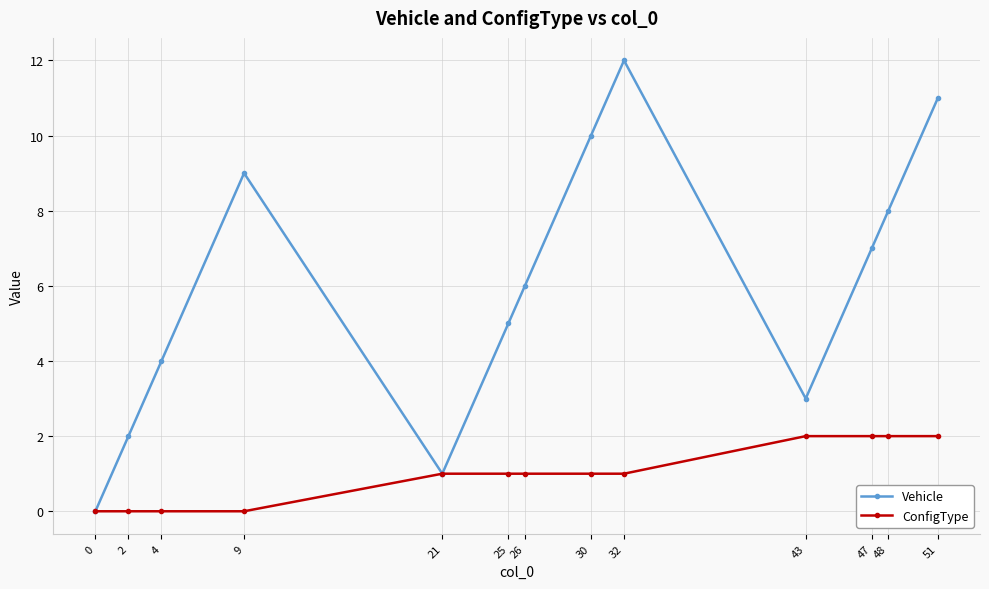

What is the difference between the highest and lowest values at 26?

5